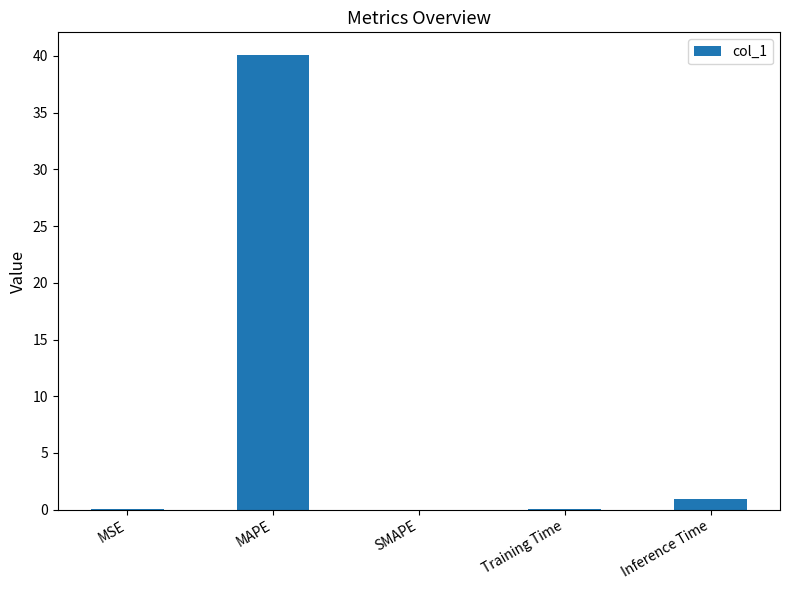

At which label is the value closest to 20?

Inference Time